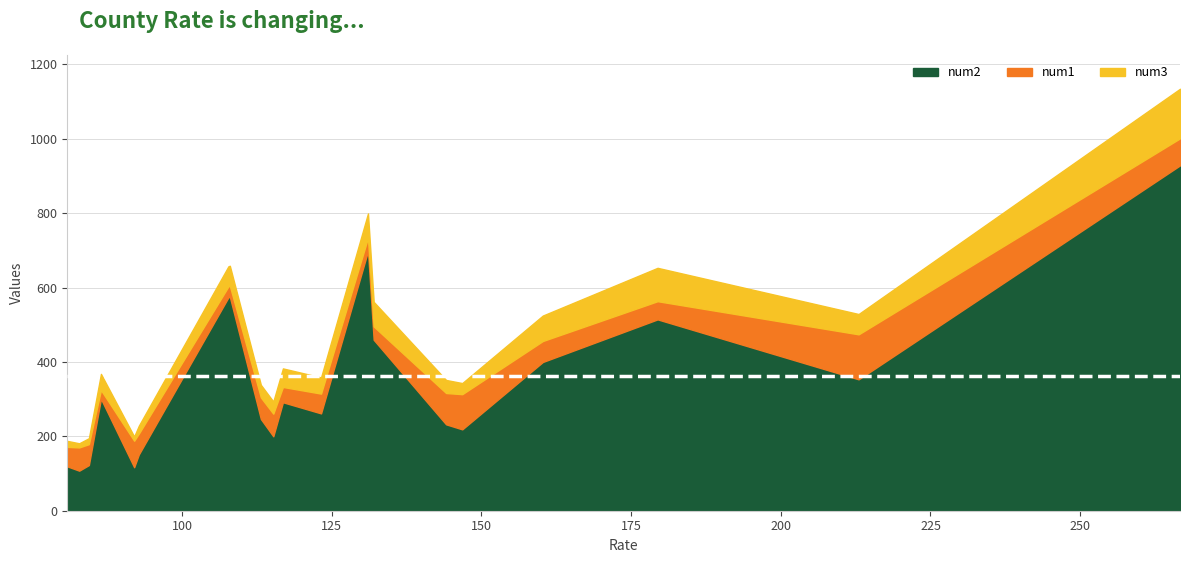

What are all the series names shown in the legend?

num1, num2, num3